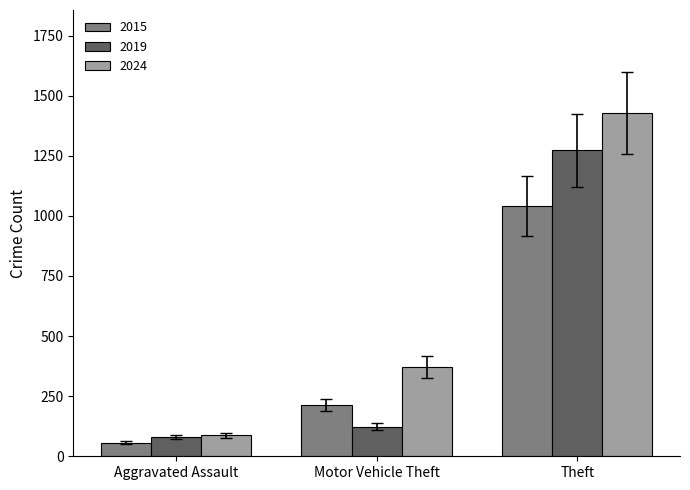

The value of 2024 at Motor Vehicle Theft is 100. True or false?

False